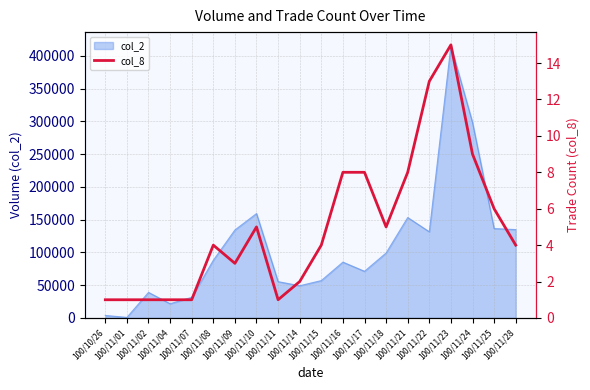

The value at 100/11/02 is 0. True or false?

False